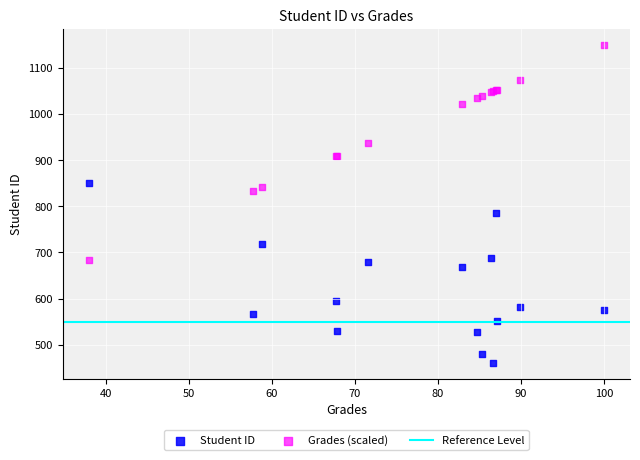

Which series contains the highest Y value?

Grades (scaled)